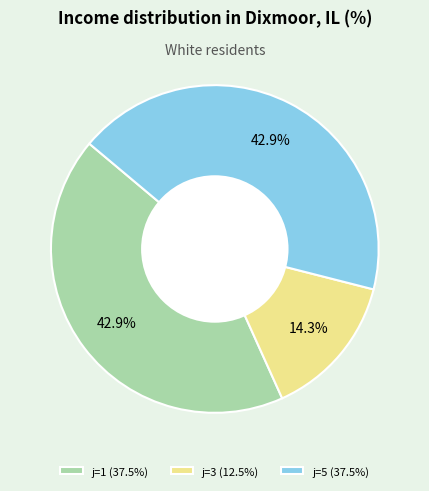

To the nearest percent, what is the average slice percentage?

33%